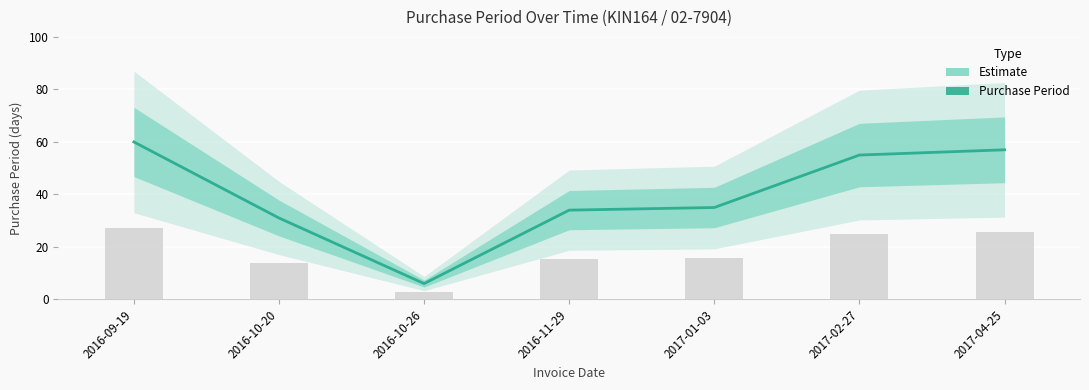

Rank the categories by value from lowest to highest.

2016-10-26, 2016-10-20, 2016-11-29, 2017-01-03, 2017-02-27, 2017-04-25, 2016-09-19